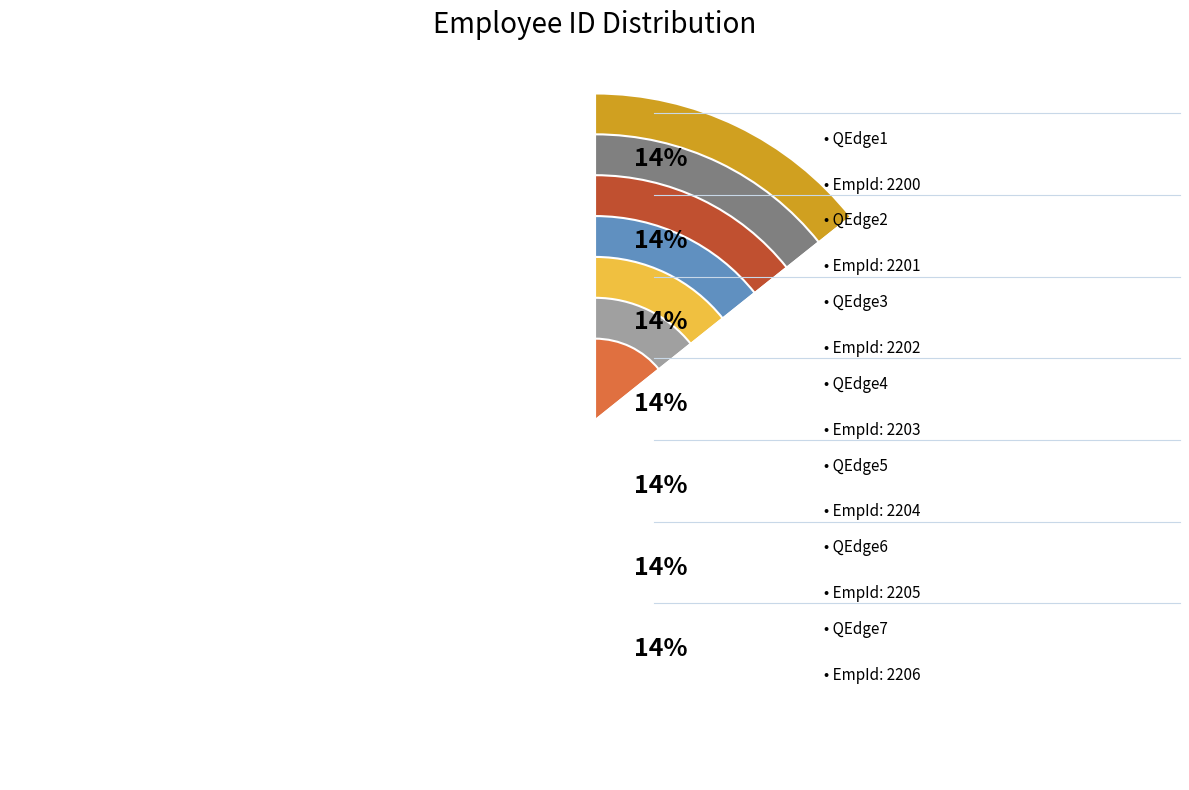

Rank the categories by value from lowest to highest.

QEdge1, QEdge2, QEdge3, QEdge4, QEdge5, QEdge6, QEdge7